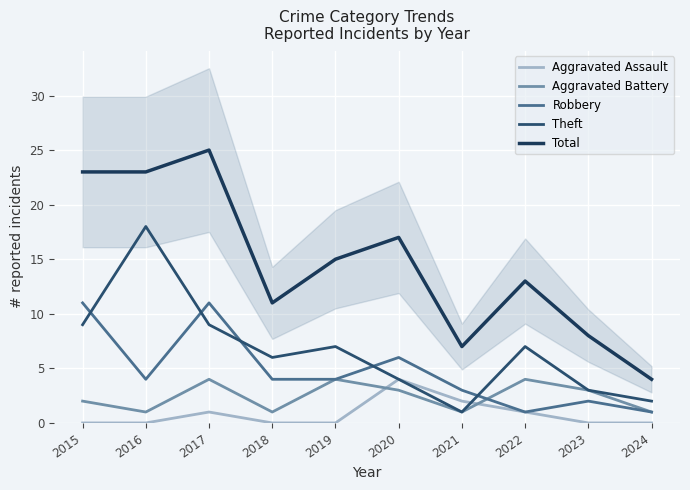

At which label does Total reach its peak?

2017